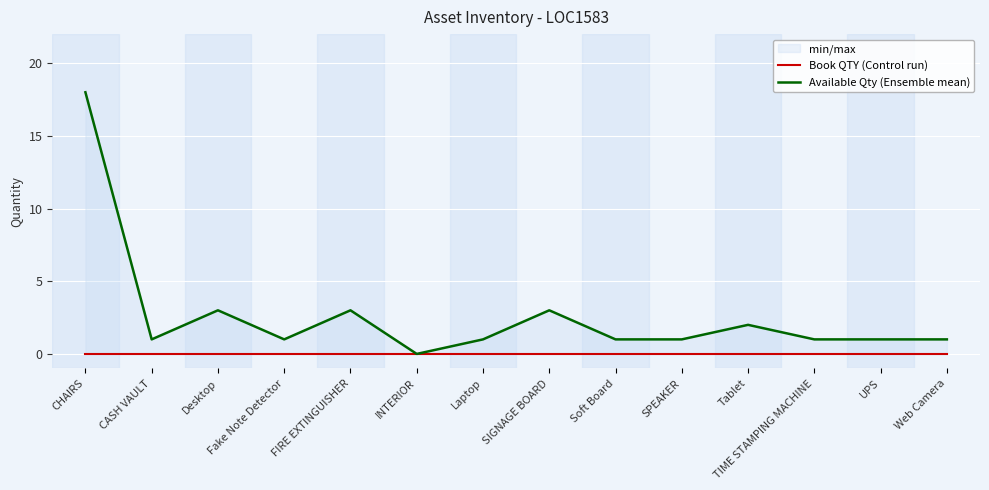

True or false: Book QTY (Control run) and Available Qty (Ensemble mean) intersect in this chart.

False